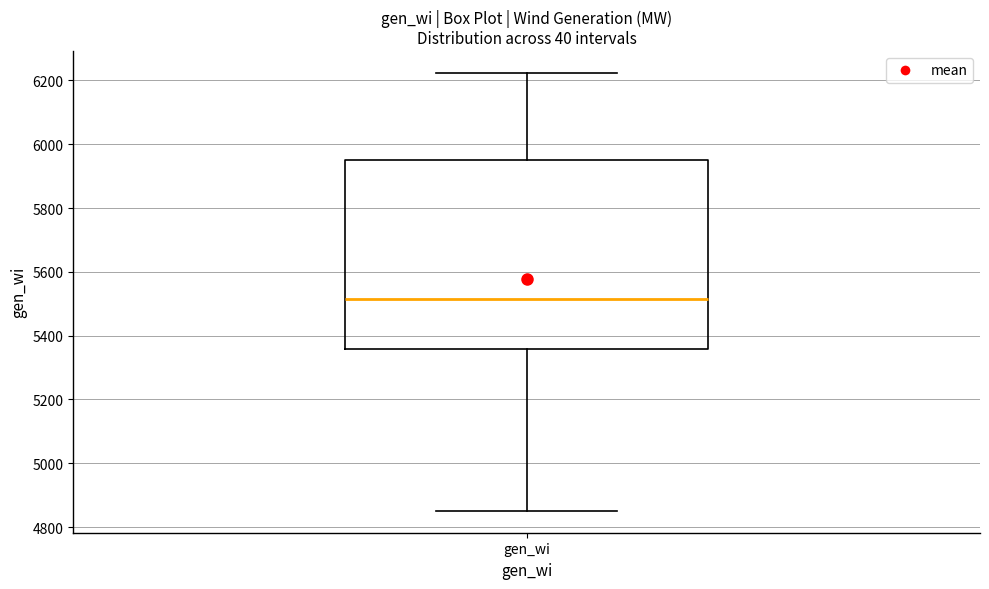

Read this box plot against the y-axis: the position of the median line, the range covered by the box, and the ends of both whiskers. The values are not printed on the chart, so give them approximately, as read against the axis.

median 5520, box 5360 to 5940, whiskers 4860 to 6220